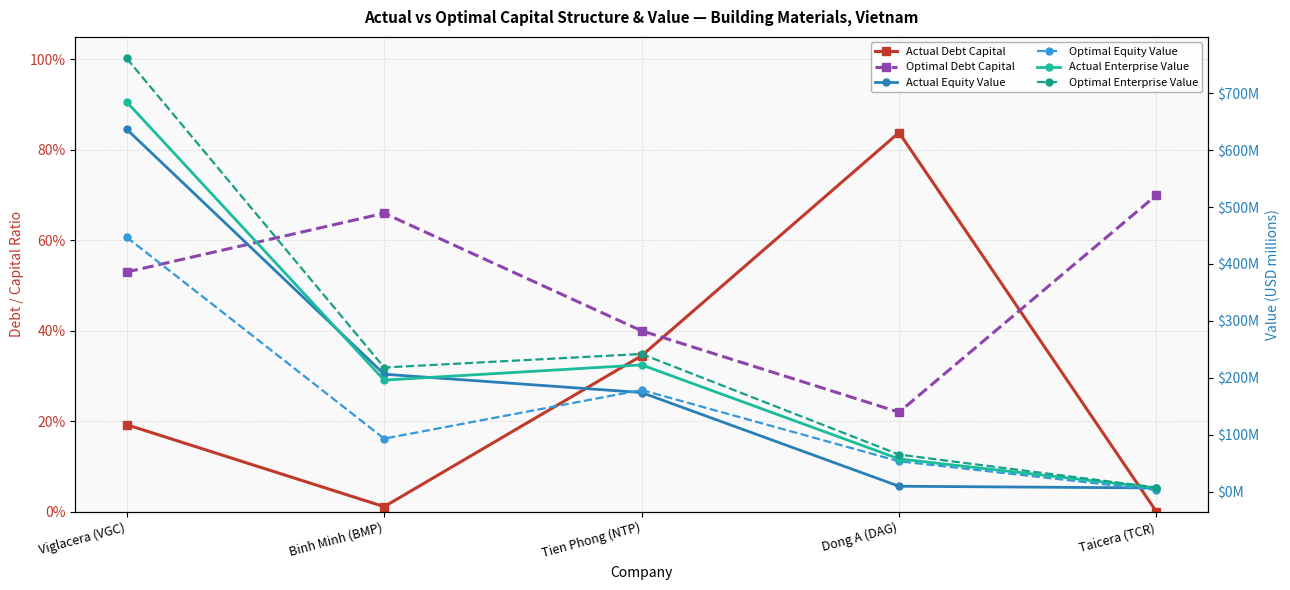

Between Tien Phong (NTP) and Dong A (DAG), which series saw the biggest shift?

Optimal Enterprise Value